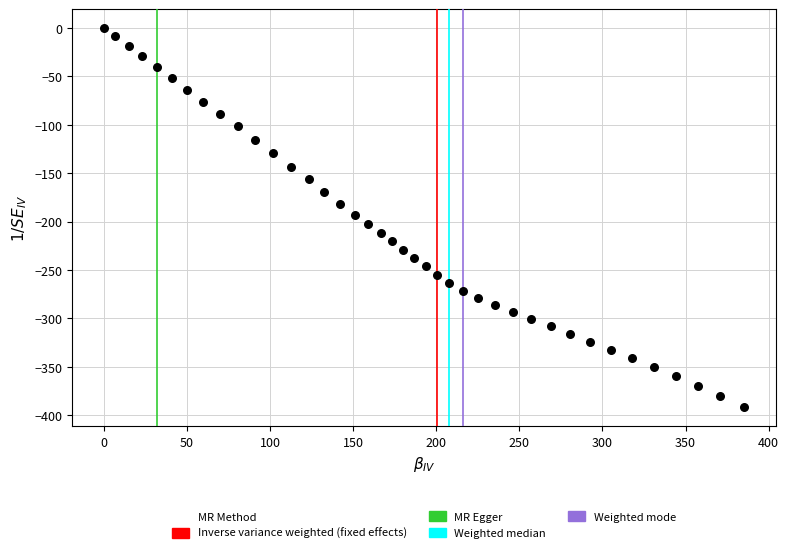

What is the range of Y values (max minus min)?

391.8